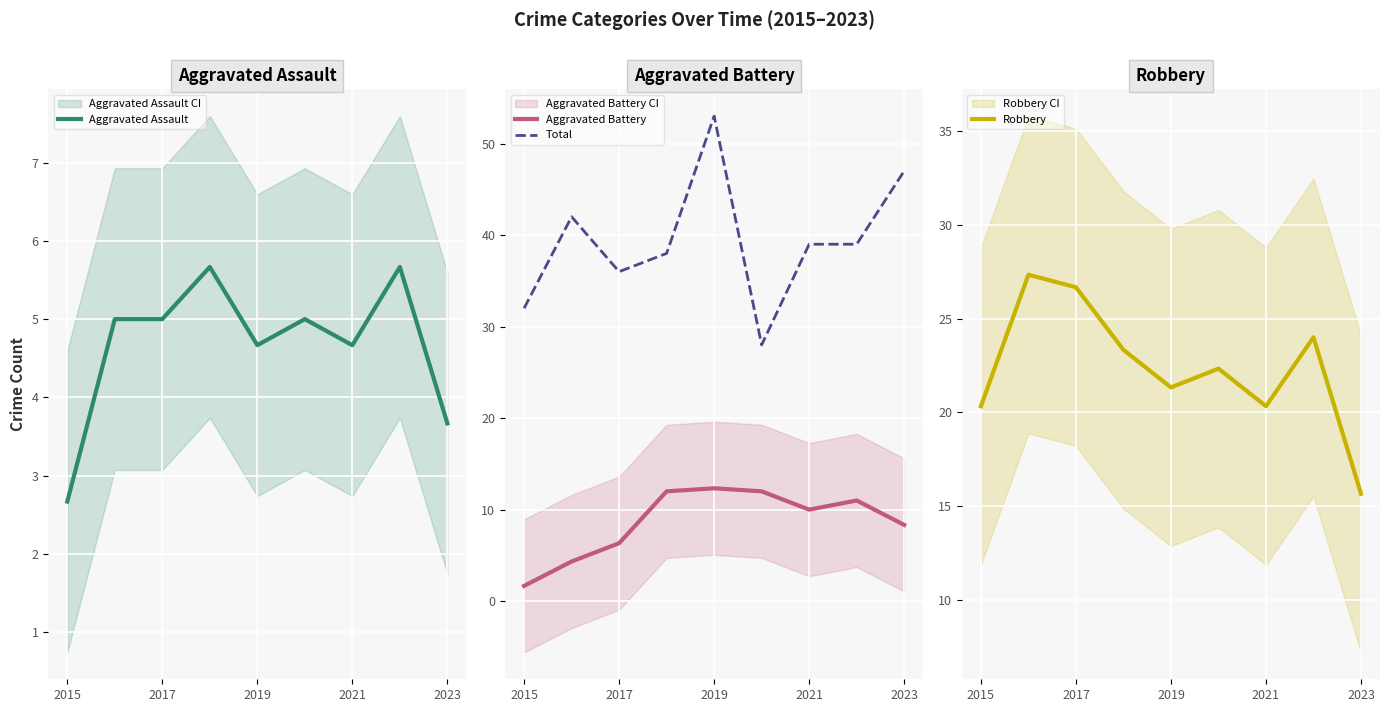

What is the greatest value displayed?

53.0